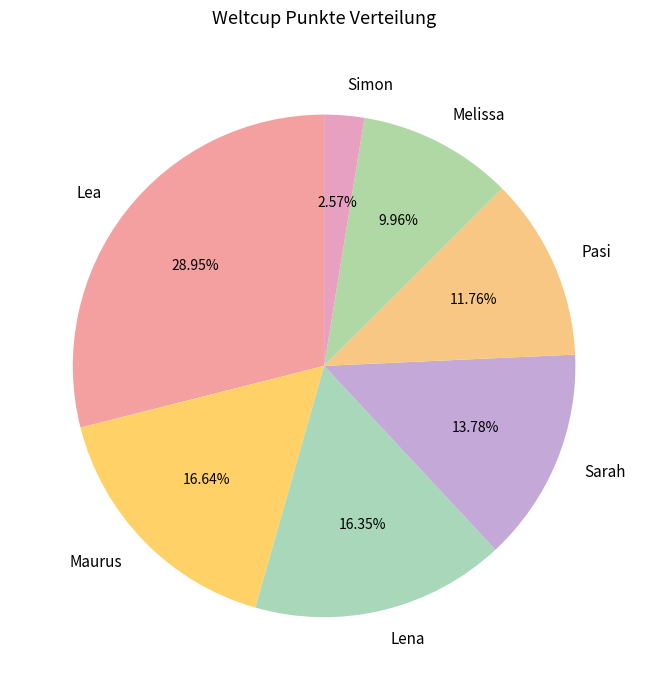

Is there a majority slice in this chart?

No